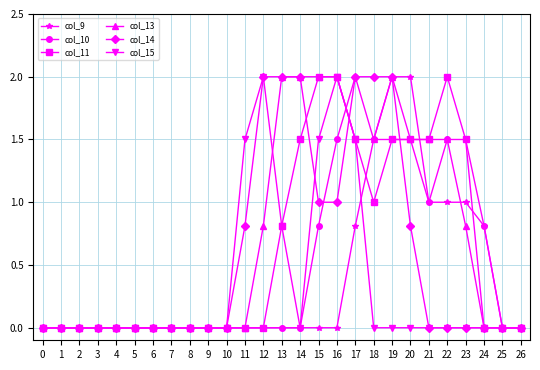

What is the spread (max minus min) of values at 17?

1.2